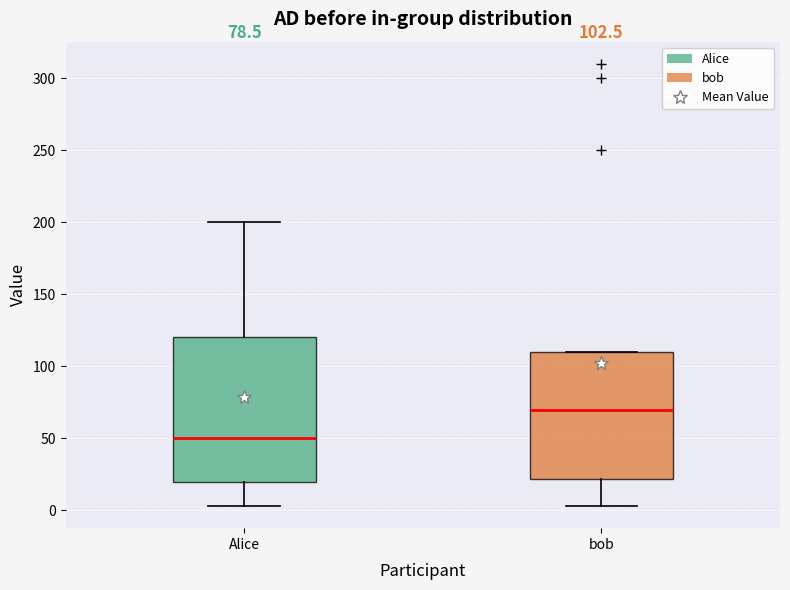

Which box has the highest median line?

bob